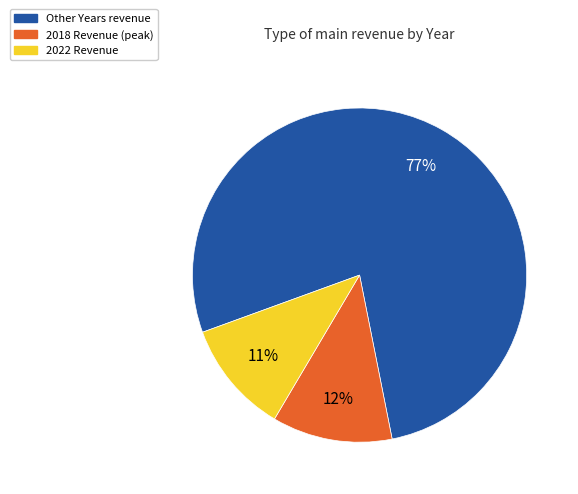

Is the sum of 2018 Revenue (peak) and 2022 Revenue greater than half?

No